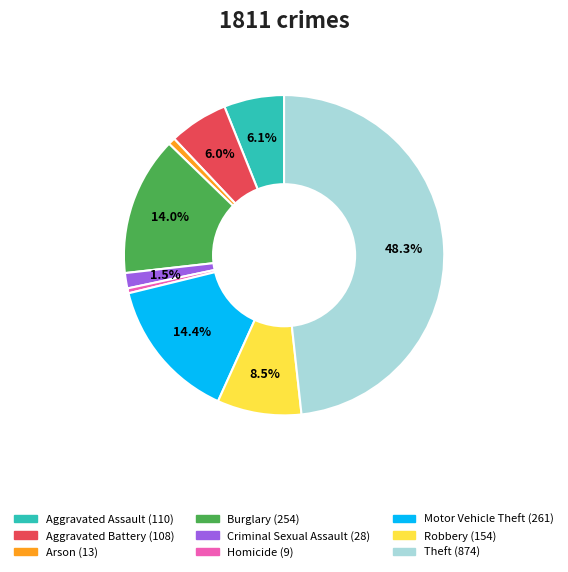

Is Aggravated Assault the majority of the pie?

No